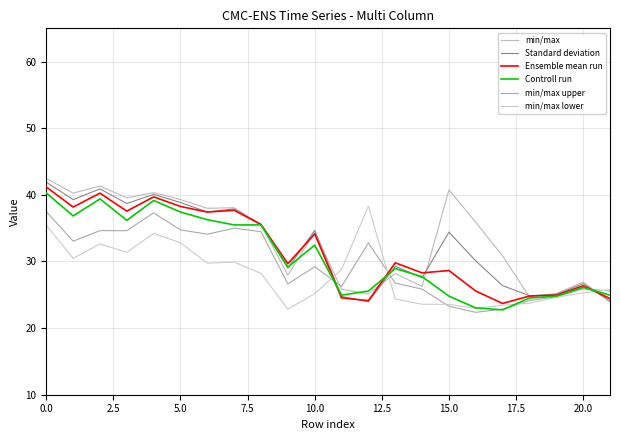

What is the maximum value for min/max?

42.5